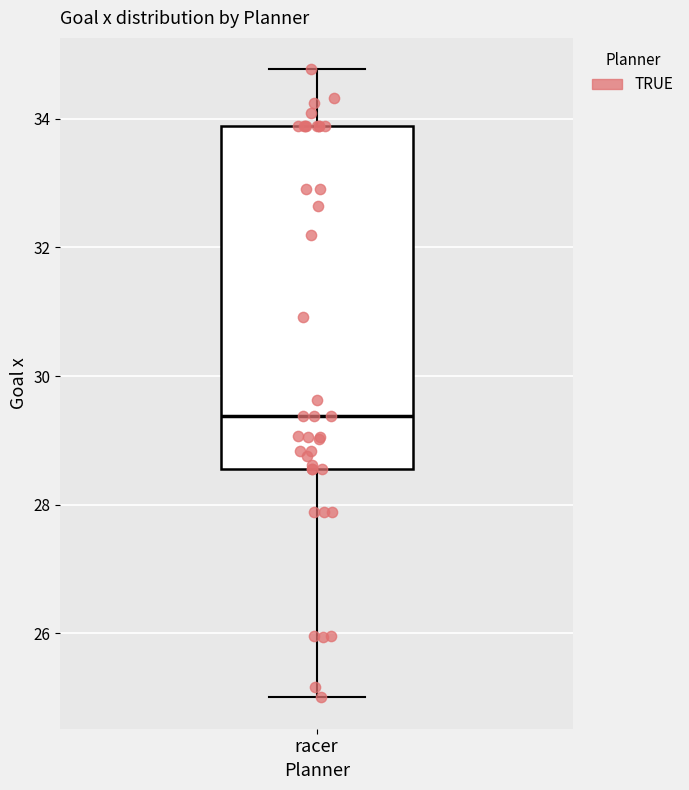

Read this box plot against the y-axis: the position of the median line, the range covered by the box, and the ends of both whiskers. The values are not printed on the chart, so give them approximately, as read against the axis.

median 29.4, box 28.6 to 33.8, whiskers 25.0 to 34.8